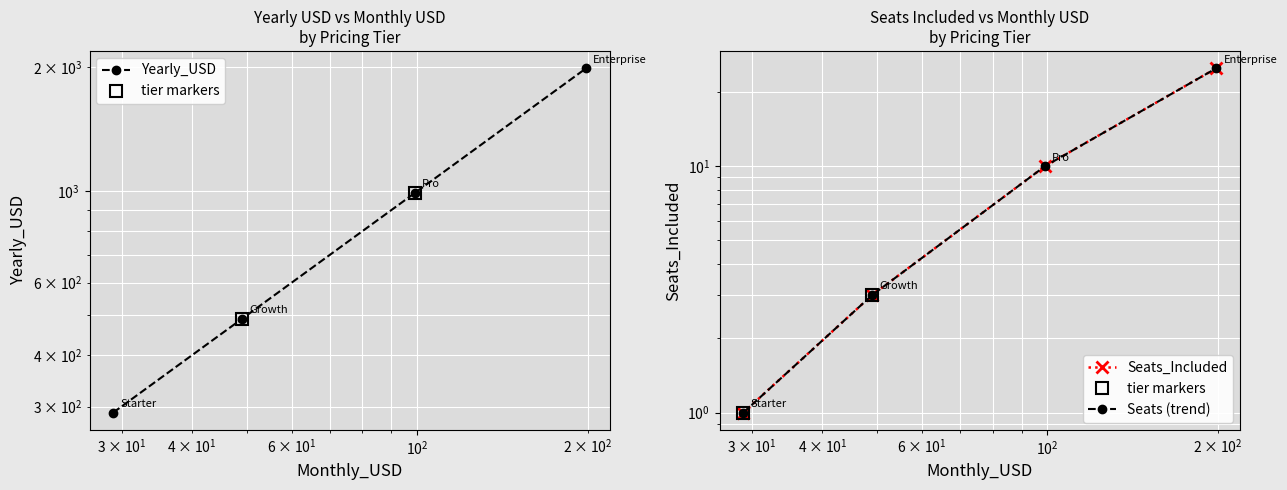

List the series in order of their overall mean, lowest first.

Seats_Included, Yearly_USD